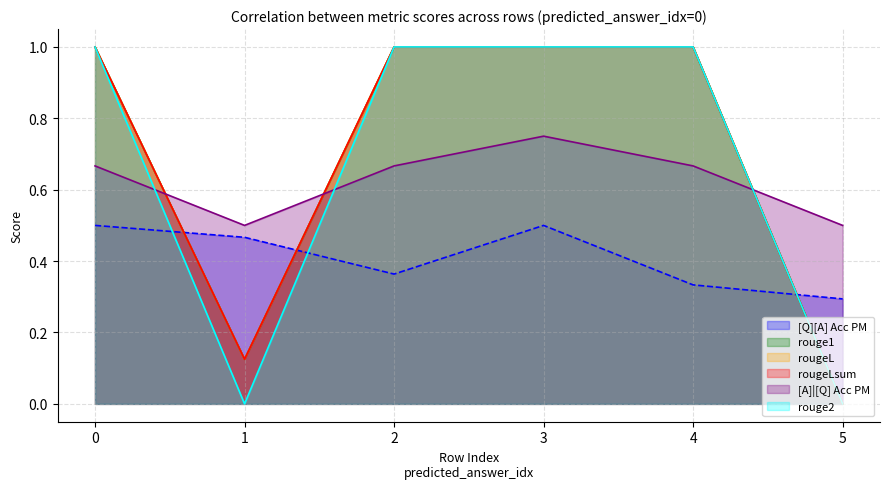

Rank the series by their maximum value, from lowest to highest.

[Q][A] Acc PM, [A]|[Q] Acc PM, rouge1, rougeL, rougeLsum, rouge2